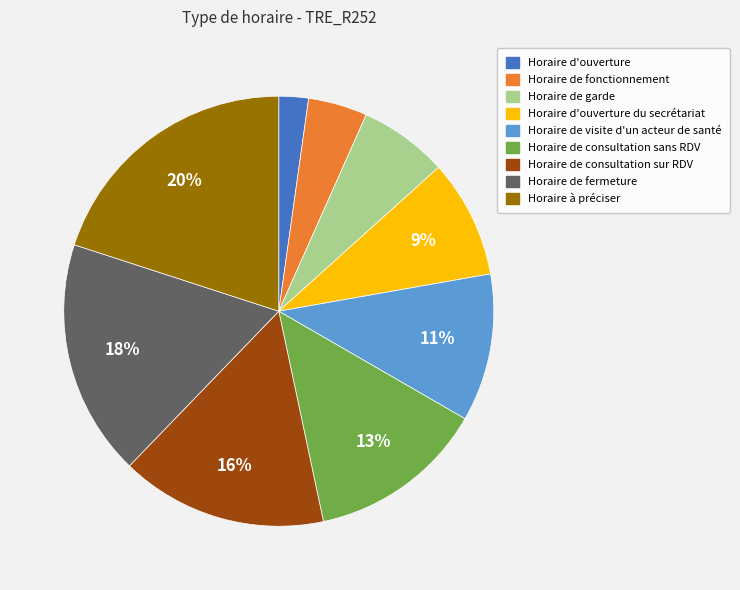

Is there a majority slice in this chart?

No